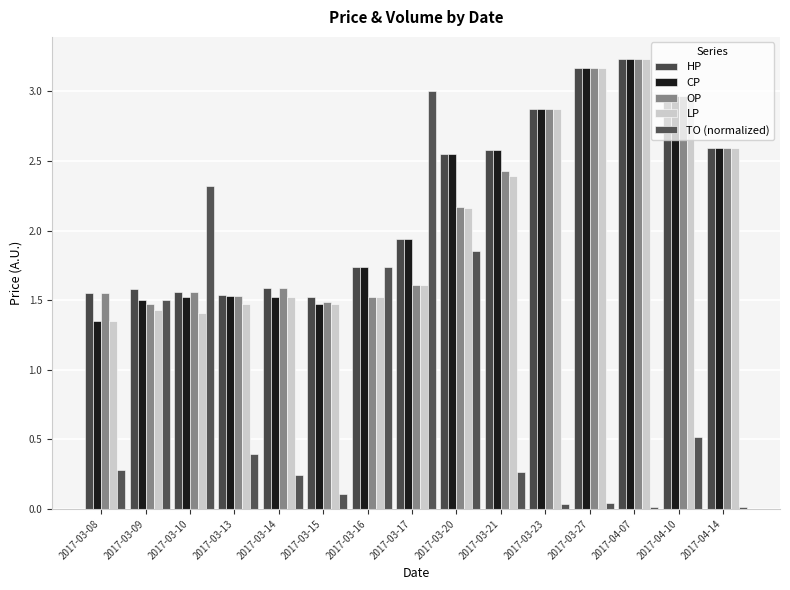

Reading left to right, list all the values displayed in this chart.

HP: 1.6	1.6	1.6	1.5	1.6	1.5	1.7	1.9	2.5	2.6	2.9	3.2	3.2	3.0	2.6
CP: 1.4	1.5	1.5	1.5	1.5	1.5	1.7	1.9	2.5	2.6	2.9	3.2	3.2	3.0	2.6
OP: 1.6	1.5	1.6	1.5	1.6	1.5	1.5	1.6	2.2	2.4	2.9	3.2	3.2	3.0	2.6
LP: 1.4	1.4	1.4	1.5	1.5	1.5	1.5	1.6	2.2	2.4	2.9	3.2	3.2	3.0	2.6
TO (normalized): 0.3	1.5	2.3	0.4	0.2	0.1	1.7	3.0	1.9	0.3	0.0	0.0	0.0	0.5	0.0